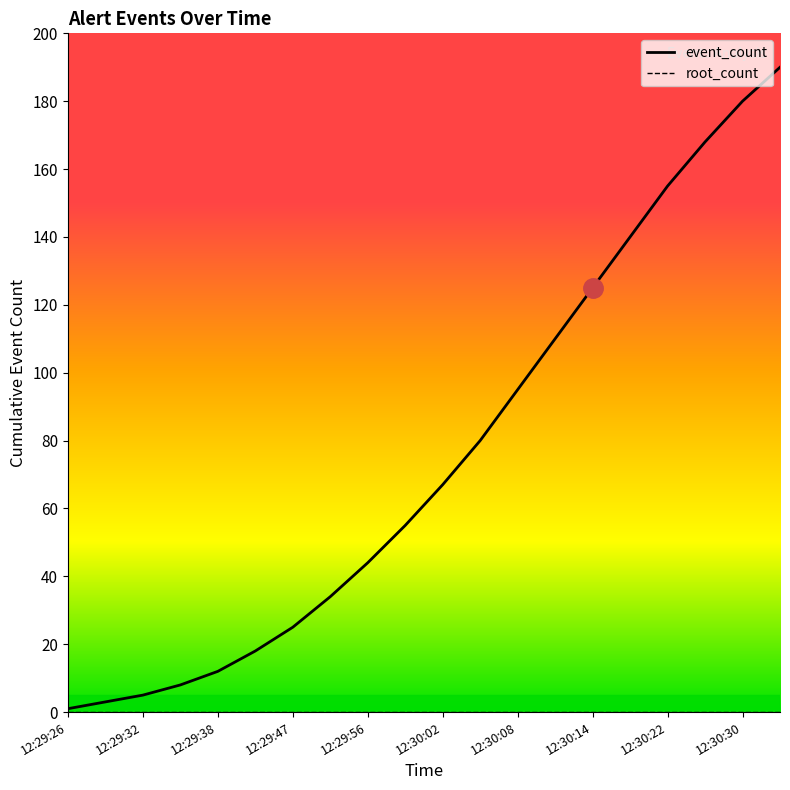

True or false: the data has more than 2 interior local peaks.

False